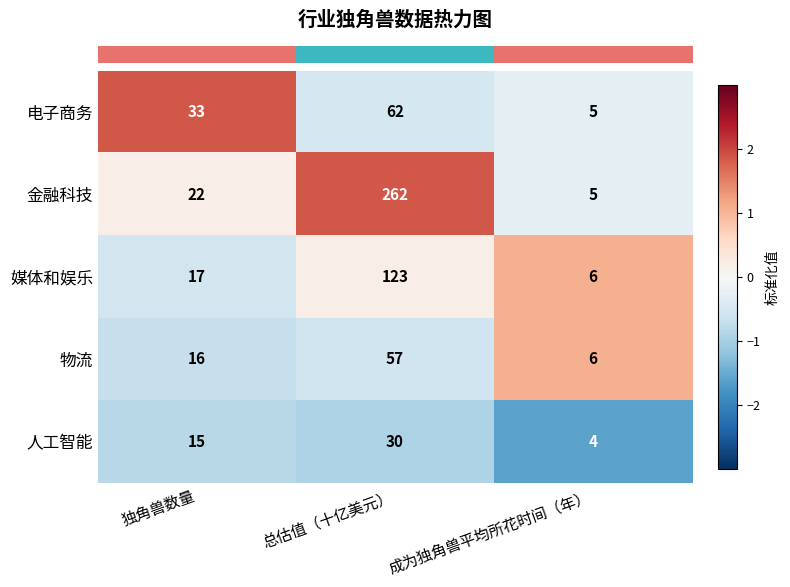

Reading right to left, transcribe all the data shown in this chart.

电子商务: 5	62	33
金融科技: 5	262	22
媒体和娱乐: 6	123	17
物流: 6	57	16
人工智能: 4	30	15